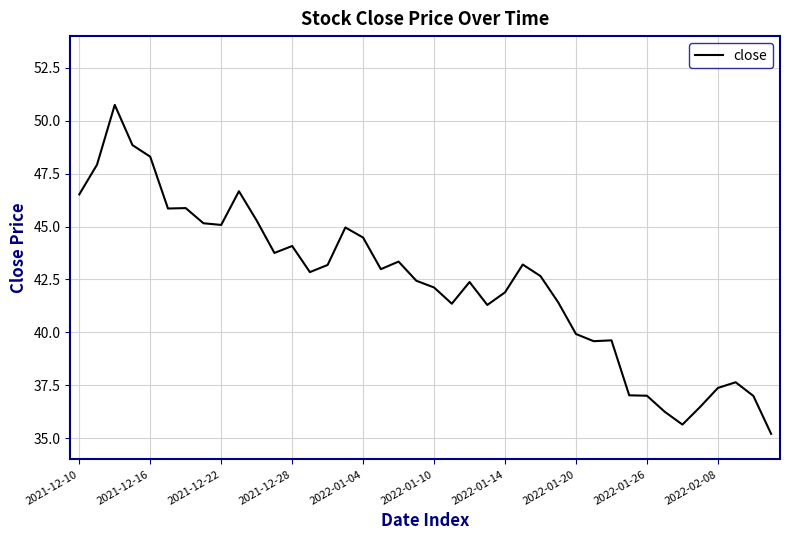

Does the chart have visible grid lines?

Yes